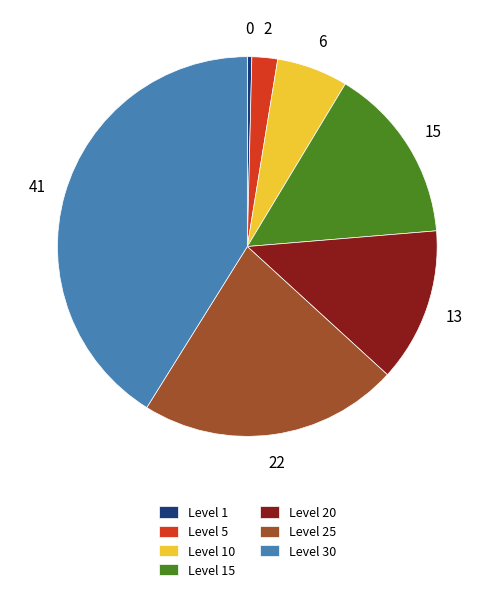

Count the number of slices in the pie.

7